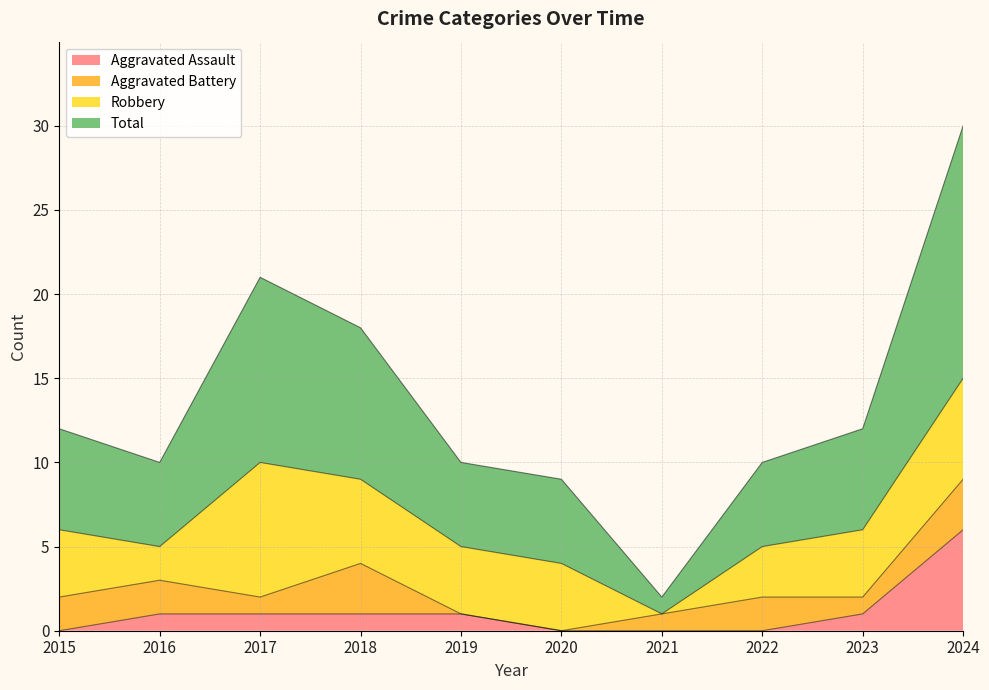

What is the average value of the Aggravated Assault series?

1